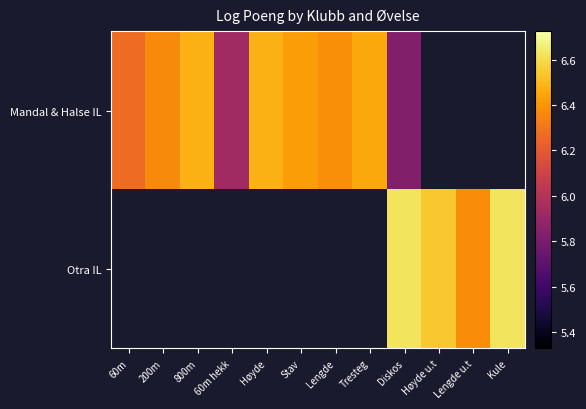

Is the value of Mandal & Halse IL at Stav greater than the value of Otra IL at Høyde u.t?

No